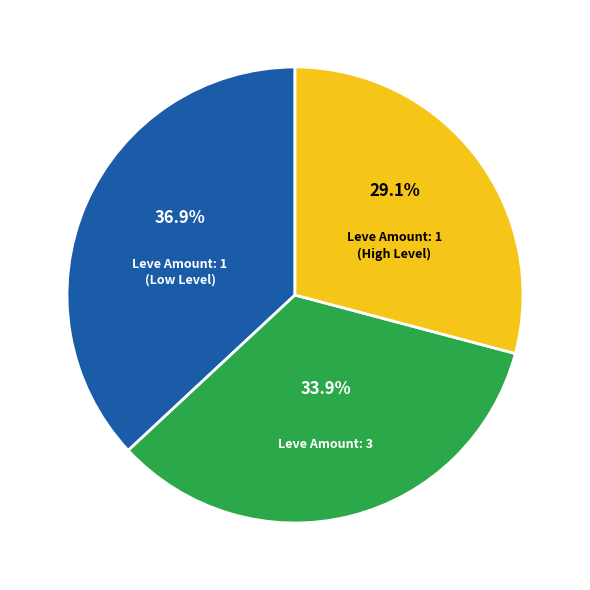

Is there a majority slice in this chart?

No